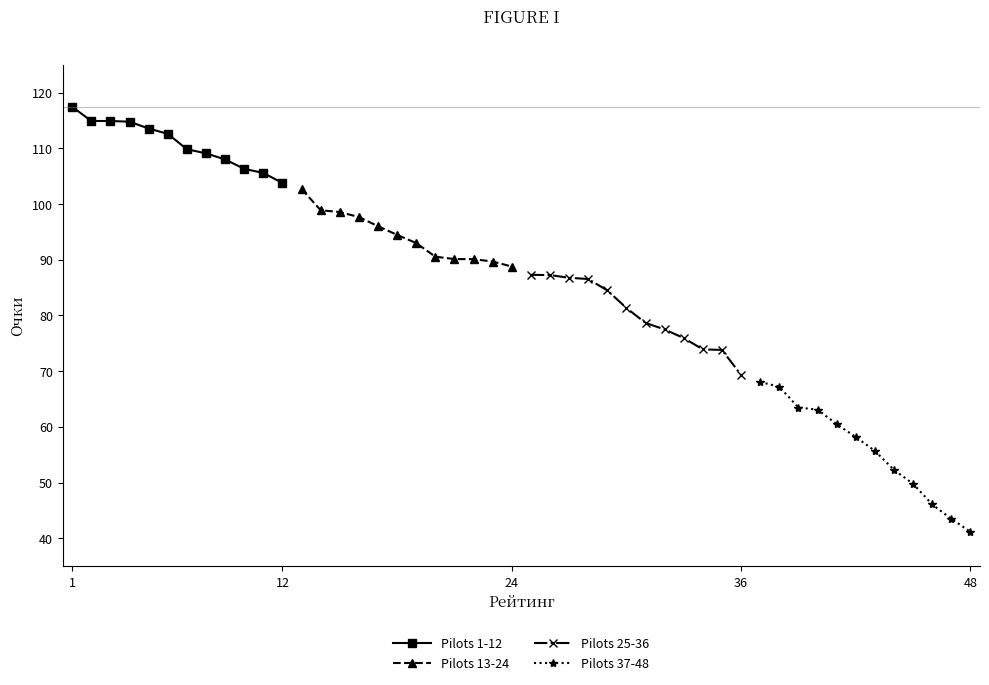

What is the value of the Pilots 37-48 point at the 5th from the left?

60.5